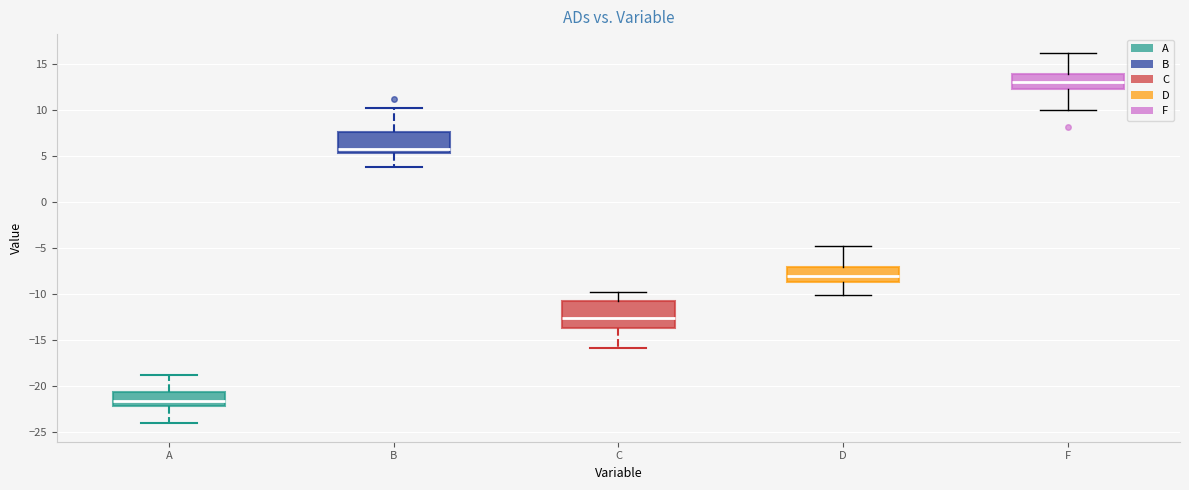

Which box's median line is the lowest?

A